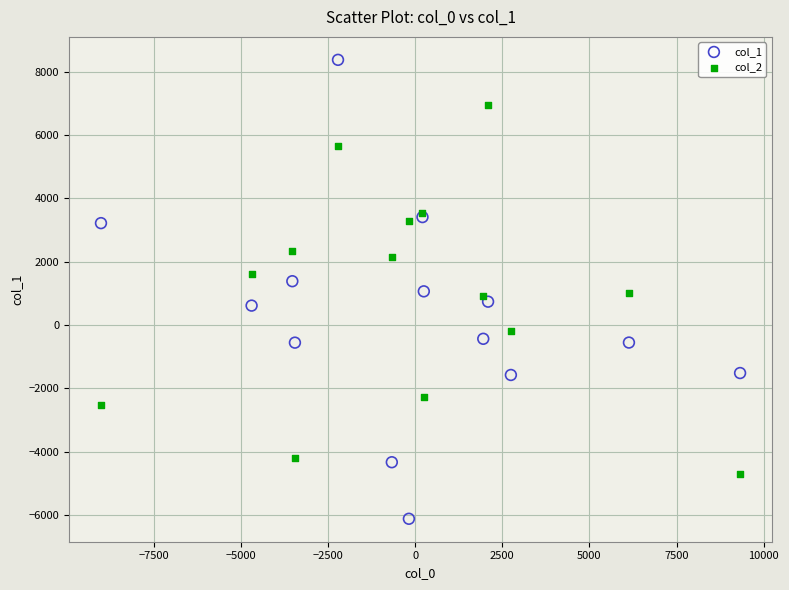

Which series reaches the maximum Y coordinate?

col_1